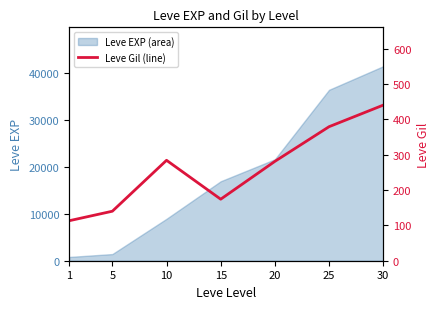

Where does the data first go above 281?

10